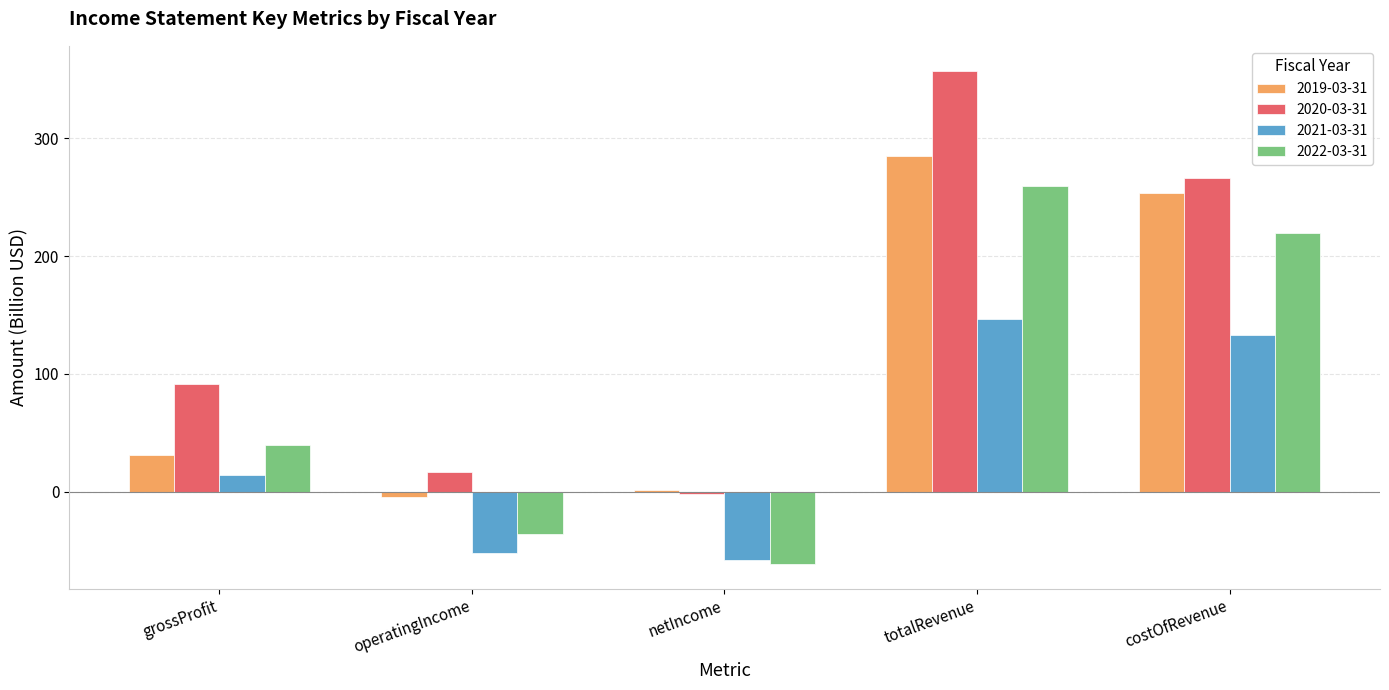

How many groups of bars are there?

5